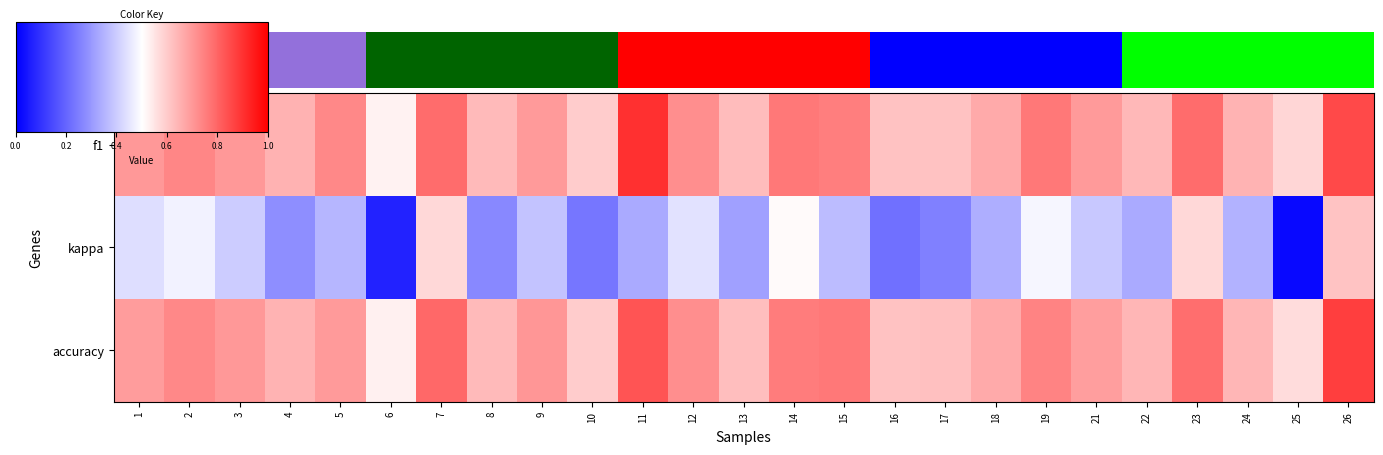

Reading right to left, extract all data points from this chart.

f1: 26=0.8	25=0.4	24=0.5	23=0.7	22=0.5	21=0.5	19=0.6	18=0.5	17=0.4	16=0.4	15=0.6	14=0.6	13=0.4	12=0.6	11=0.9	10=0.4	9=0.5	8=0.5	7=0.7	6=0.3	5=0.6	4=0.5	3=0.6	2=0.6	1=0.5
kappa: 26=0.4	25=-0.5	24=0.0	23=0.4	22=0.0	21=0.1	19=0.2	18=0.0	17=-0.1	16=-0.2	15=0.1	14=0.3	13=-0.0	12=0.2	11=0.0	10=-0.2	9=0.1	8=-0.1	7=0.4	6=-0.4	5=0.0	4=-0.1	3=0.1	2=0.2	1=0.2
accuracy: 26=0.8	25=0.4	24=0.5	23=0.7	22=0.5	21=0.5	19=0.6	18=0.5	17=0.4	16=0.4	15=0.6	14=0.6	13=0.4	12=0.6	11=0.8	10=0.4	9=0.6	8=0.5	7=0.7	6=0.3	5=0.5	4=0.5	3=0.6	2=0.6	1=0.5